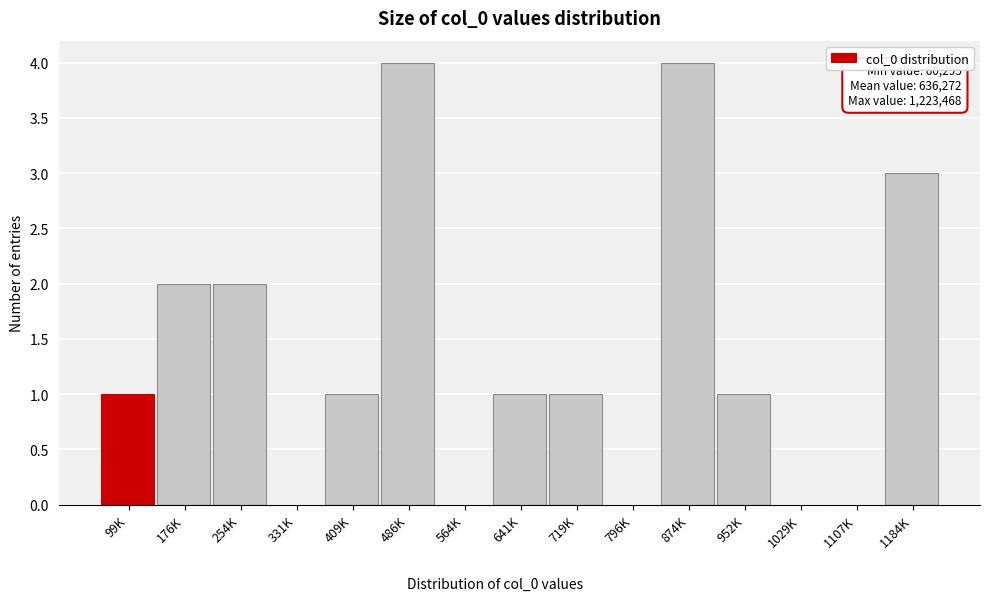

Reading right to left, what are all the values shown in this chart?

1184K=3	1107K=0	1029K=0	952K=1	874K=4	796K=0	719K=1	641K=1	564K=0	486K=4	409K=1	331K=0	254K=2	176K=2	99K=1